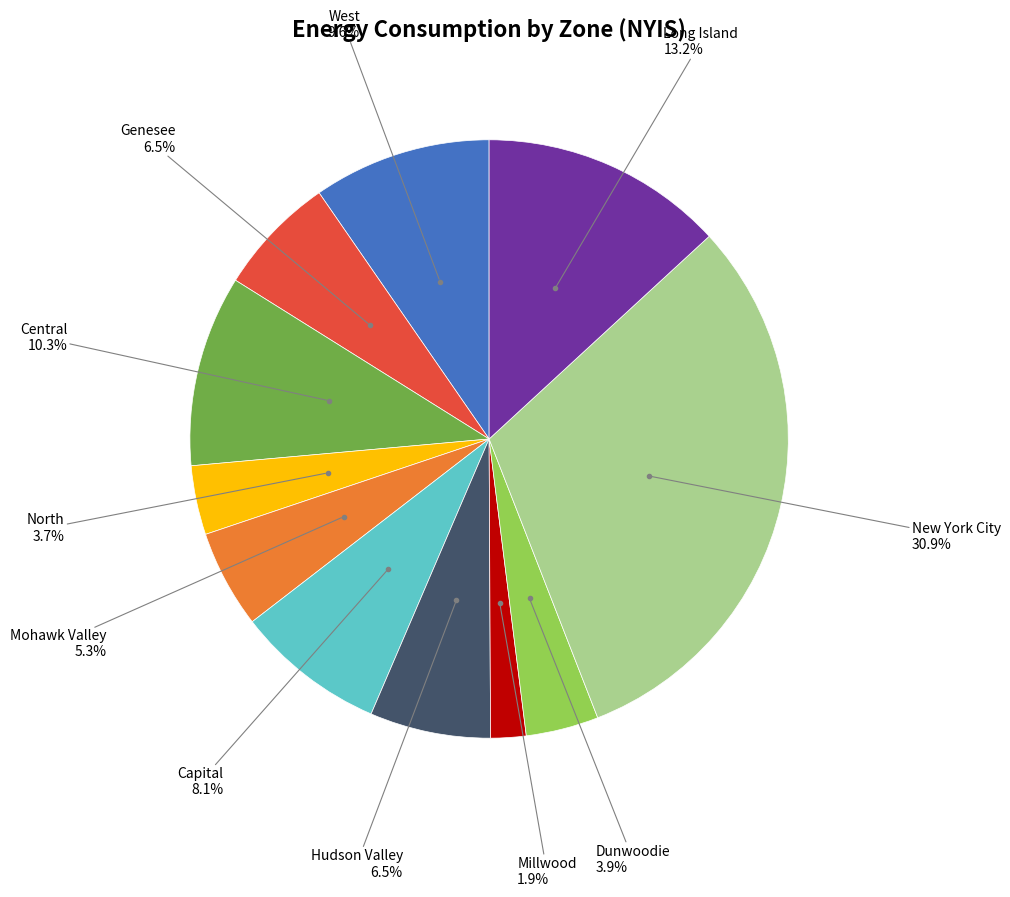

Does any single category account for the majority?

No